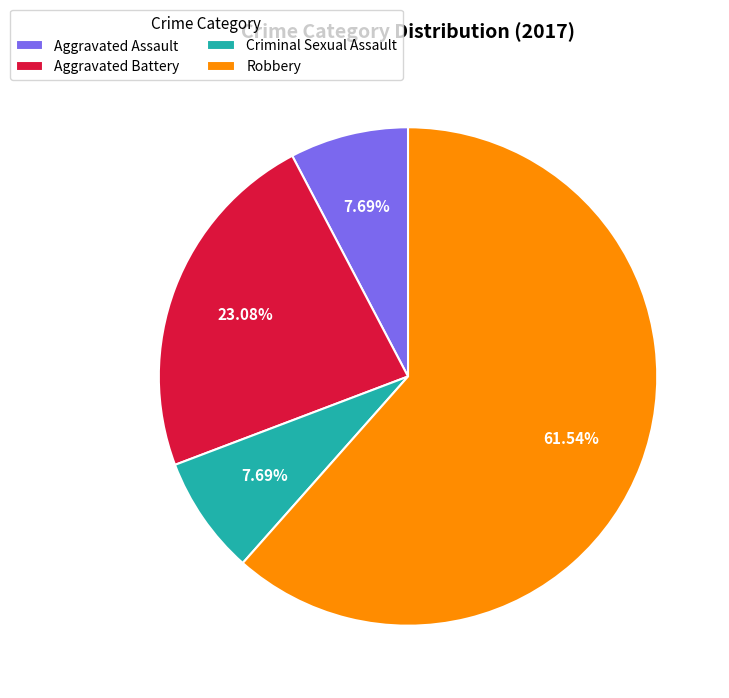

To the nearest percent, what is the average slice percentage?

25%